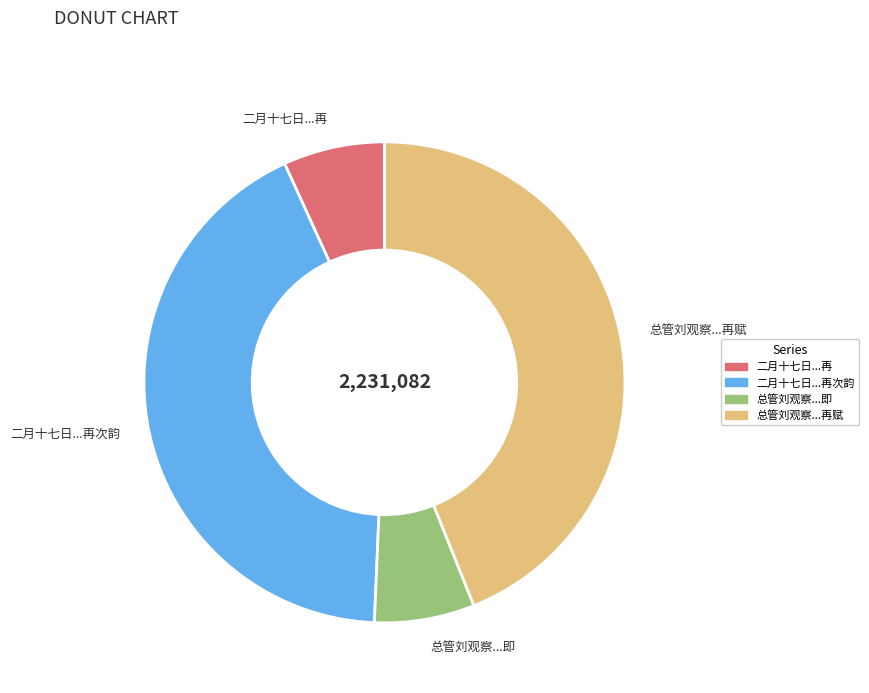

Does any single category account for the majority?

No